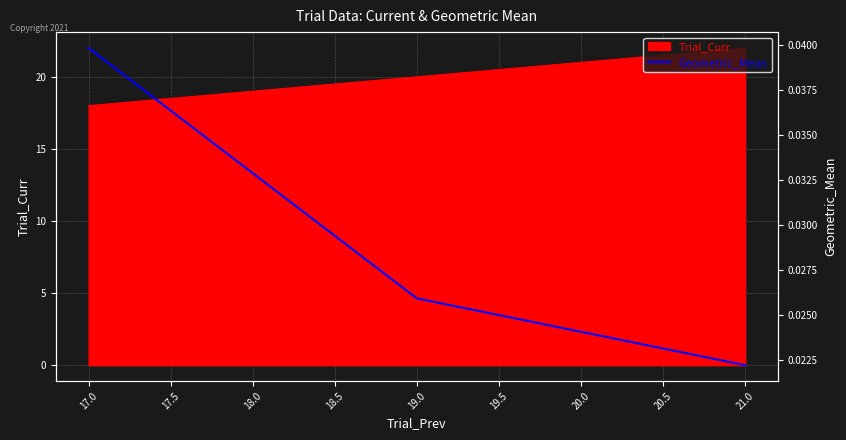

Count the values in the range 0 to 1.

3